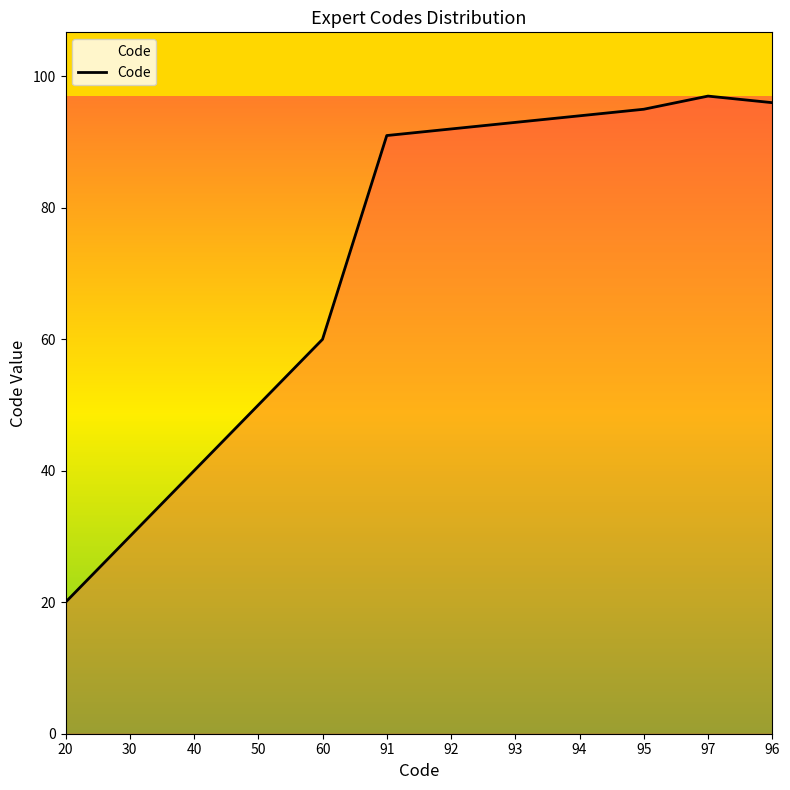

Is it true that the value at 92 is 32?

False